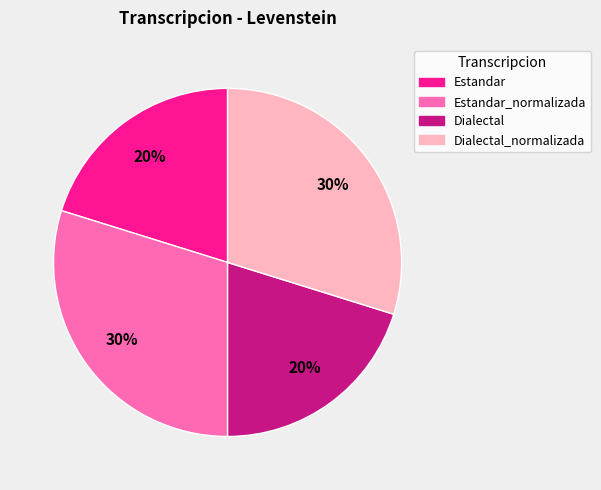

How many segments does this pie chart have?

4